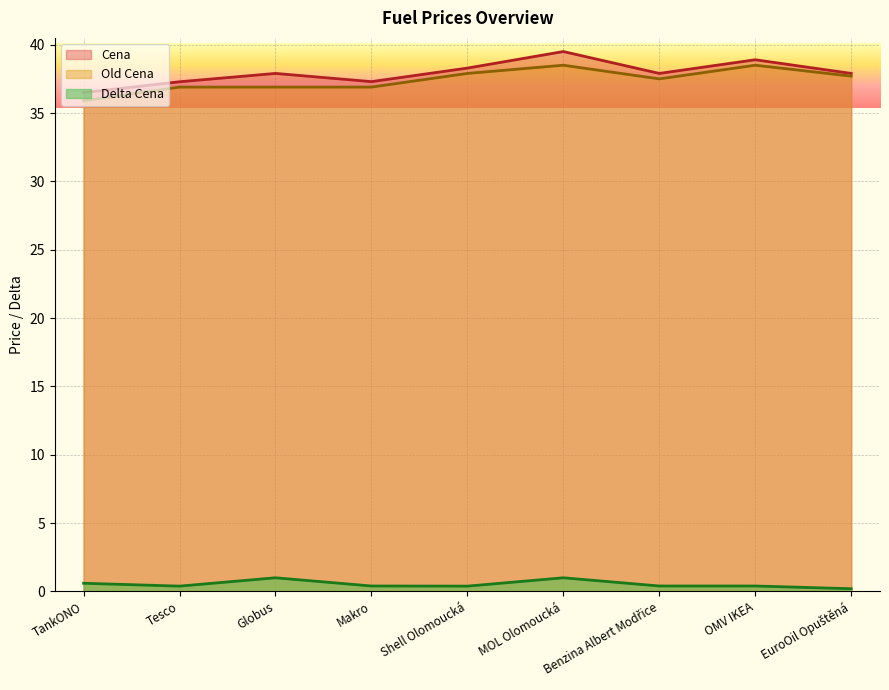

How many series are shown in this chart?

3